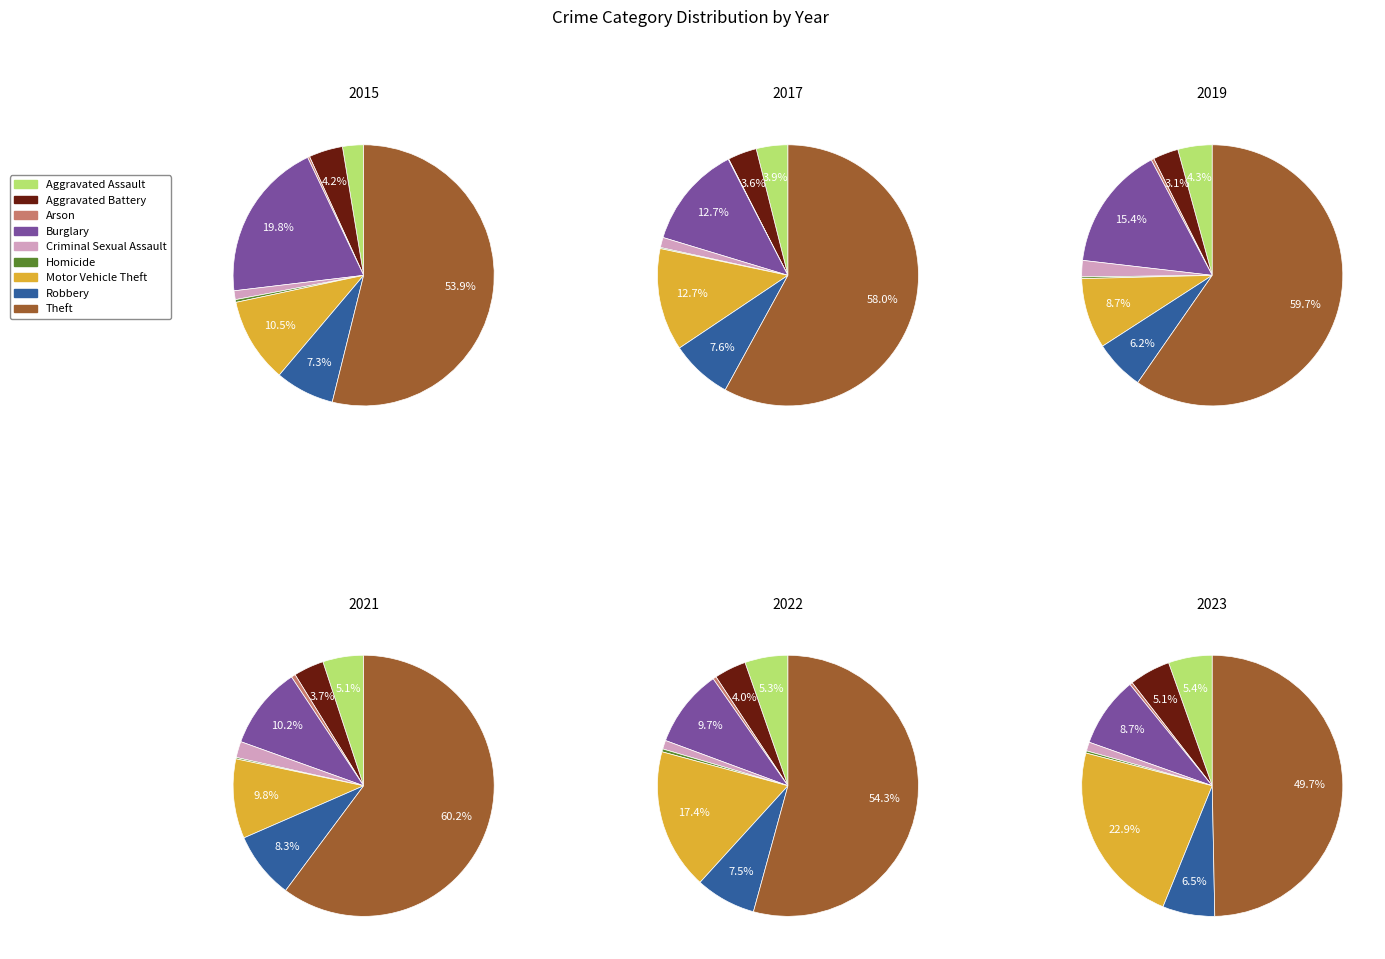

To the nearest percent, what is the combined percentage of Burglary and Aggravated Battery?

14%